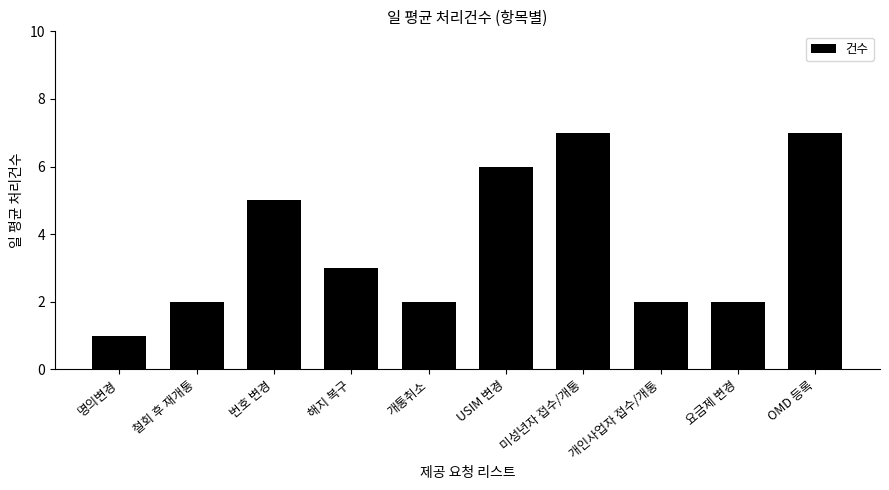

How many values are between 2 and 6?

7